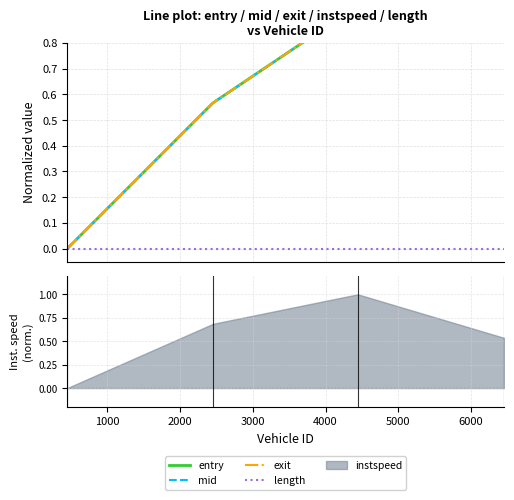

What is the difference between the second highest and minimum values in the exit series?

0.9